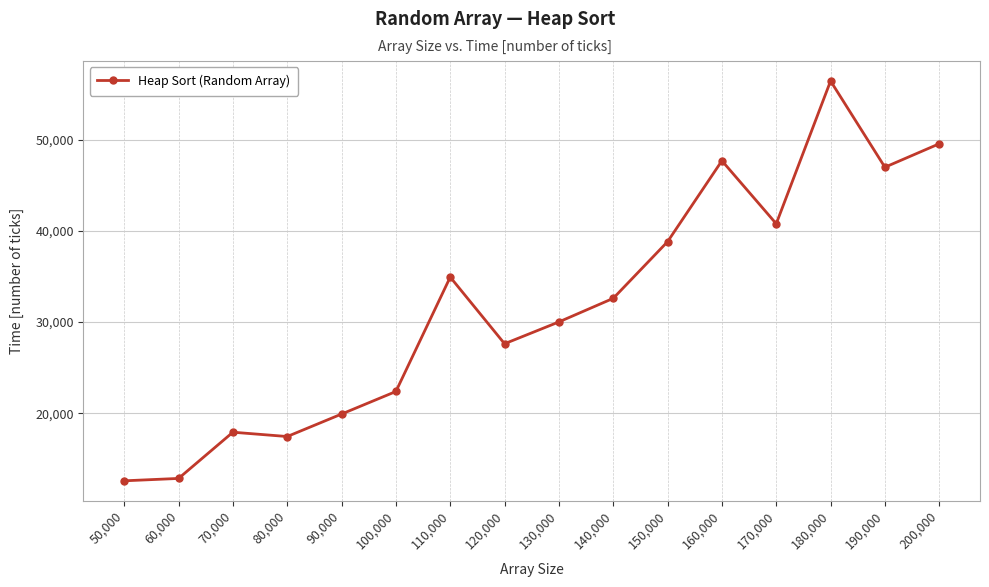

How many lines are shown in the chart?

1